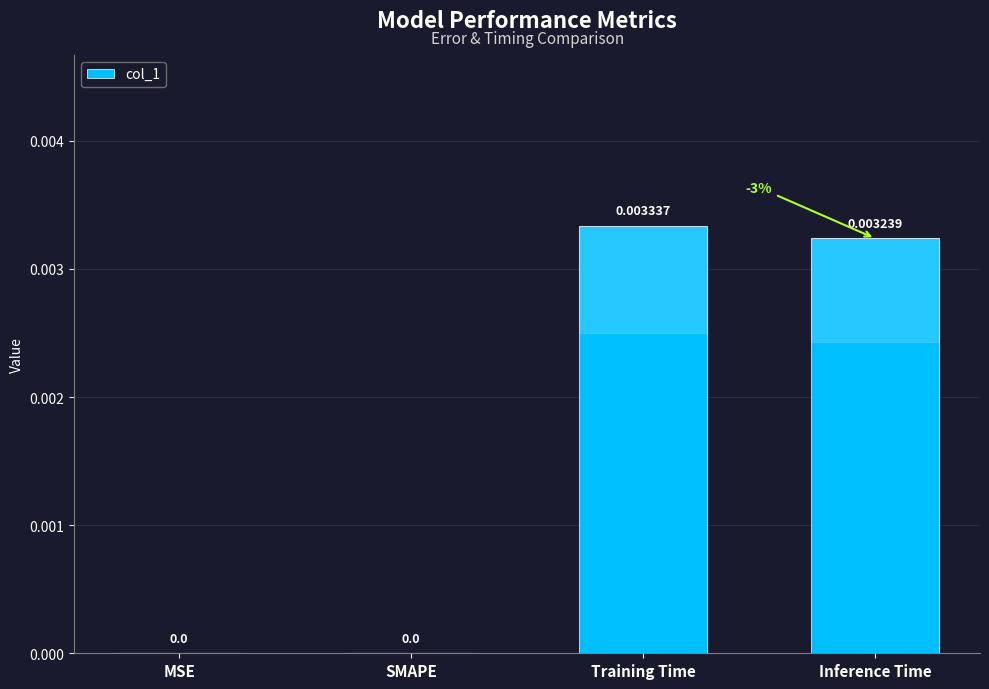

At which category does the chart reach its peak across all series?

Training Time